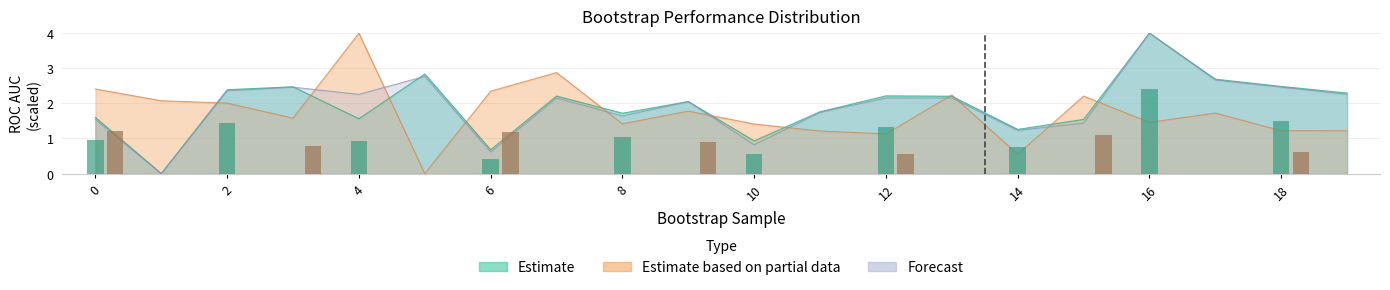

Does the chart contain any negative values?

No